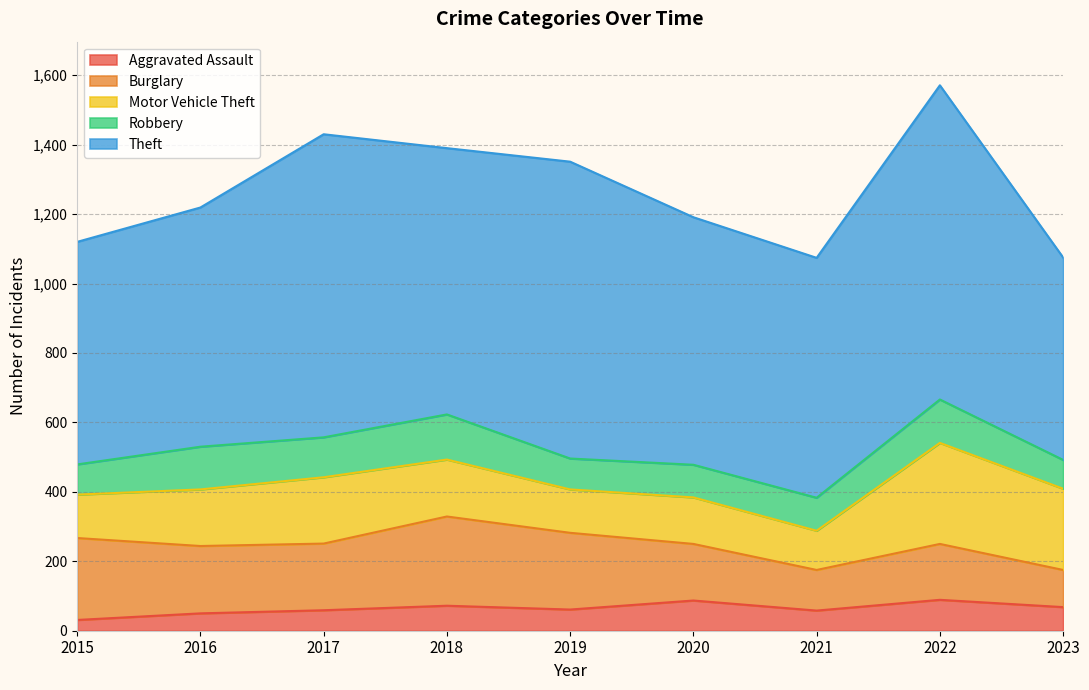

What is the smallest value displayed?

31